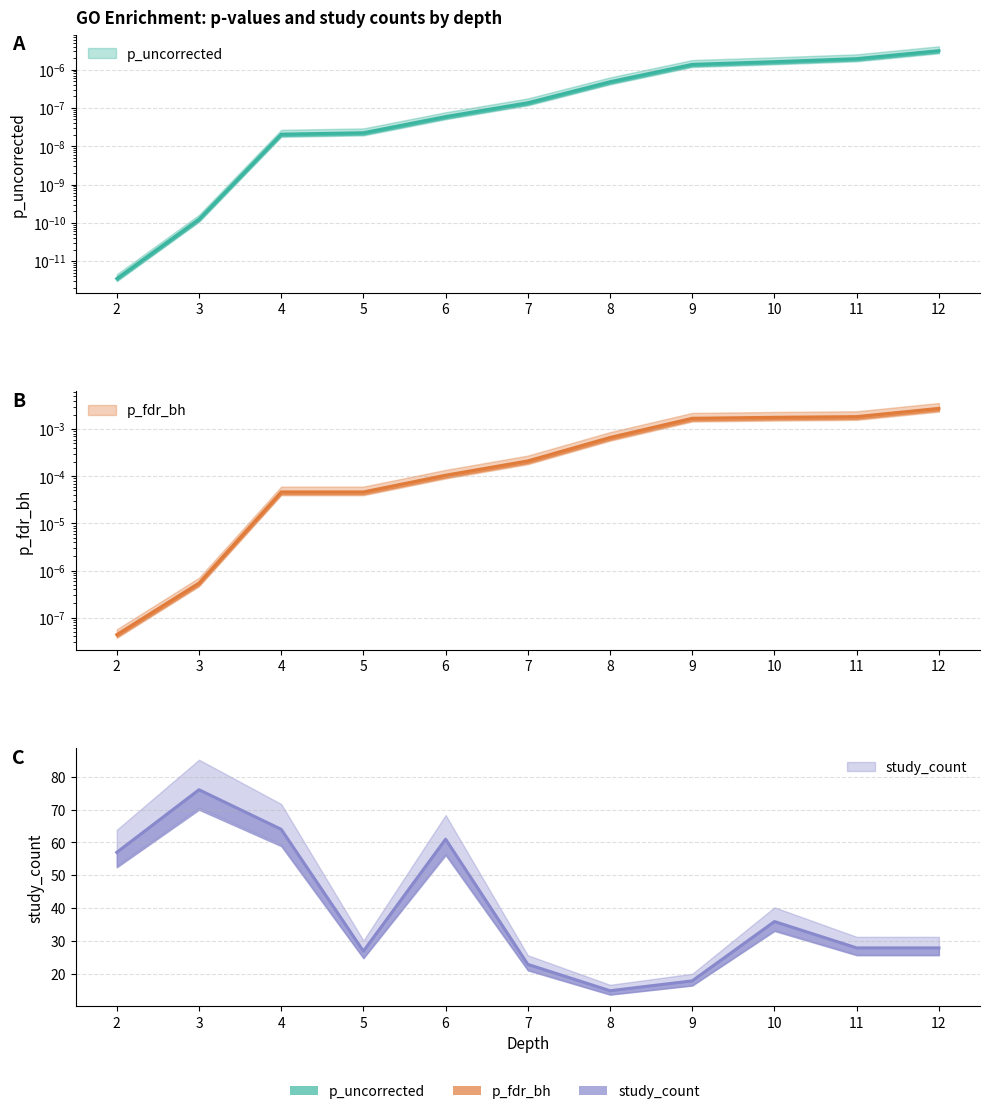

How many lines are shown in the chart?

3